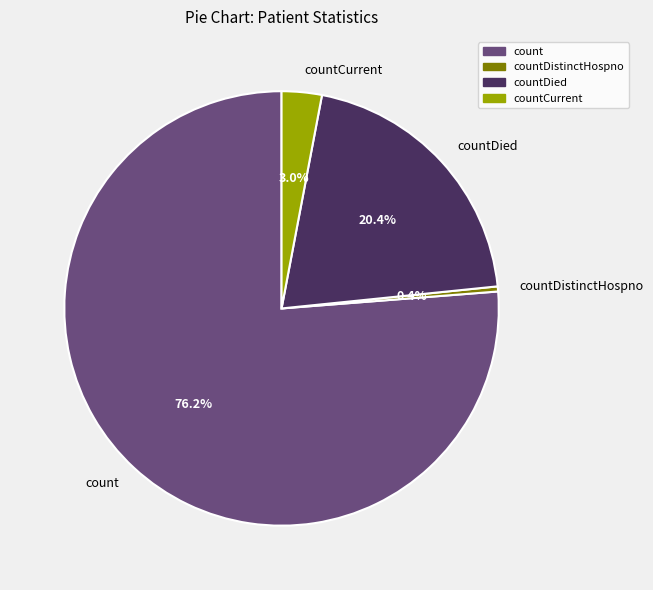

Do countDied and countDistinctHospno together represent more than half of the pie?

No